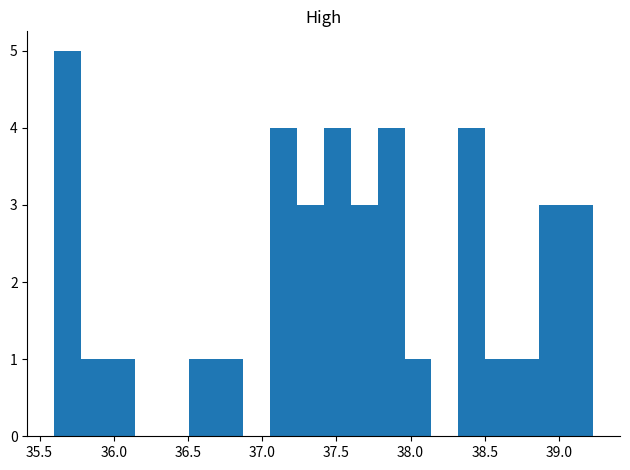

Around what value on the x-axis is the tallest bar? Give the approximate position of its centre, as read against the axis.

35.70